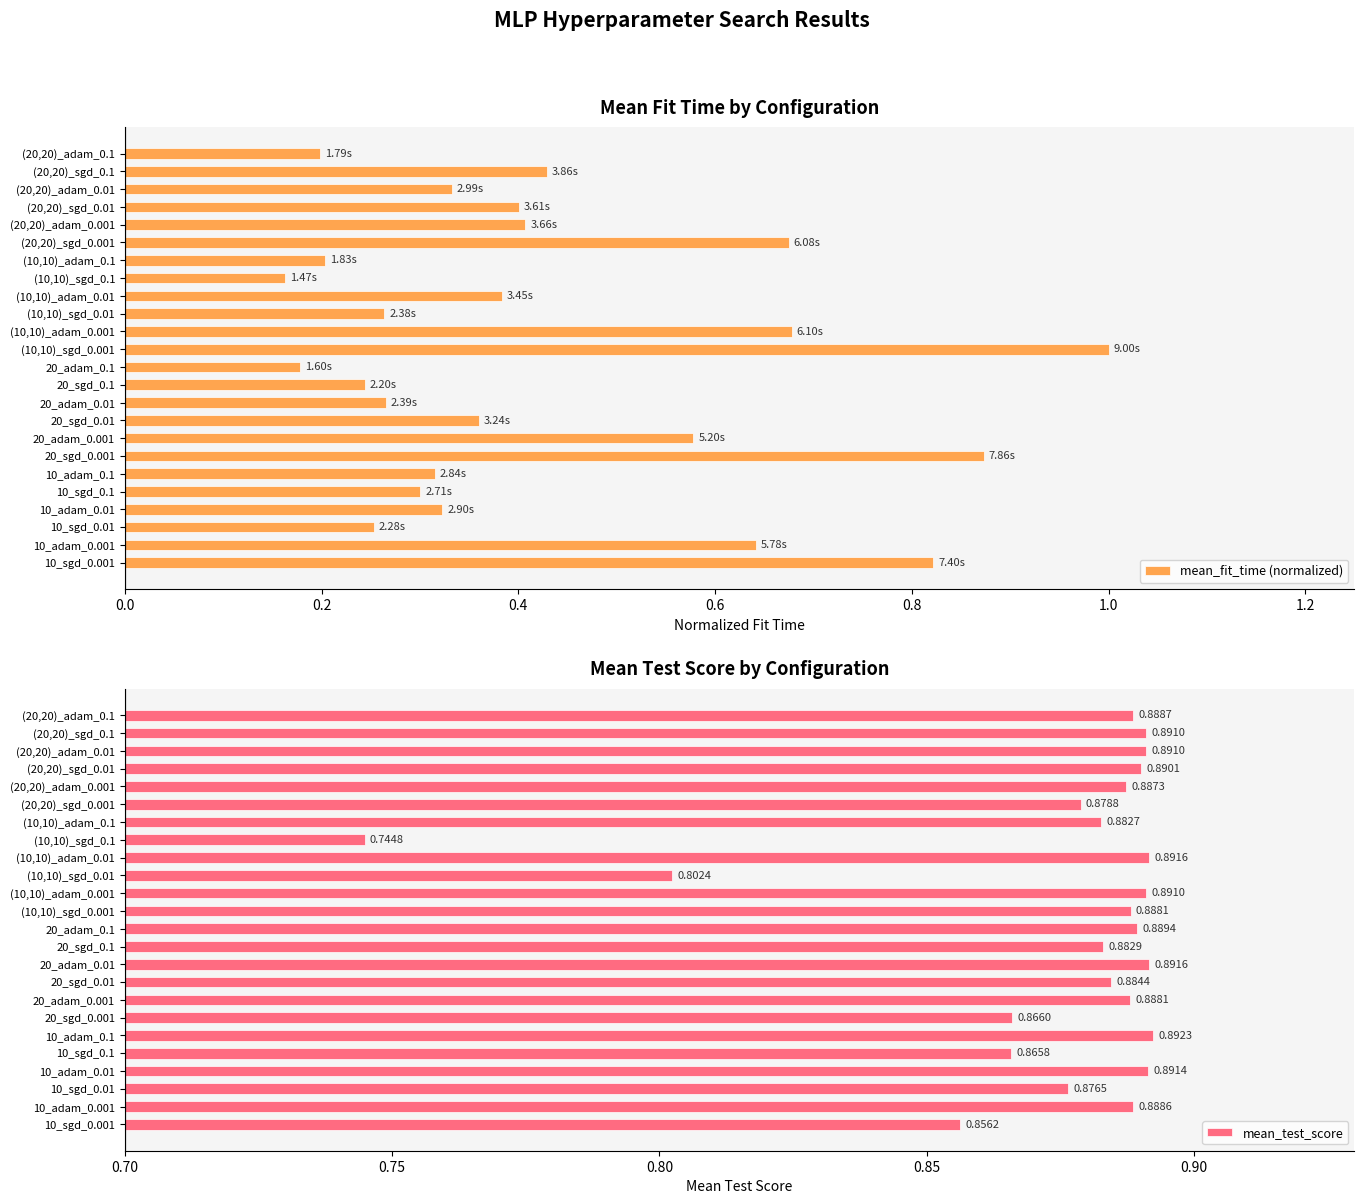

What is the sum of all mean_test_score values?

21.0